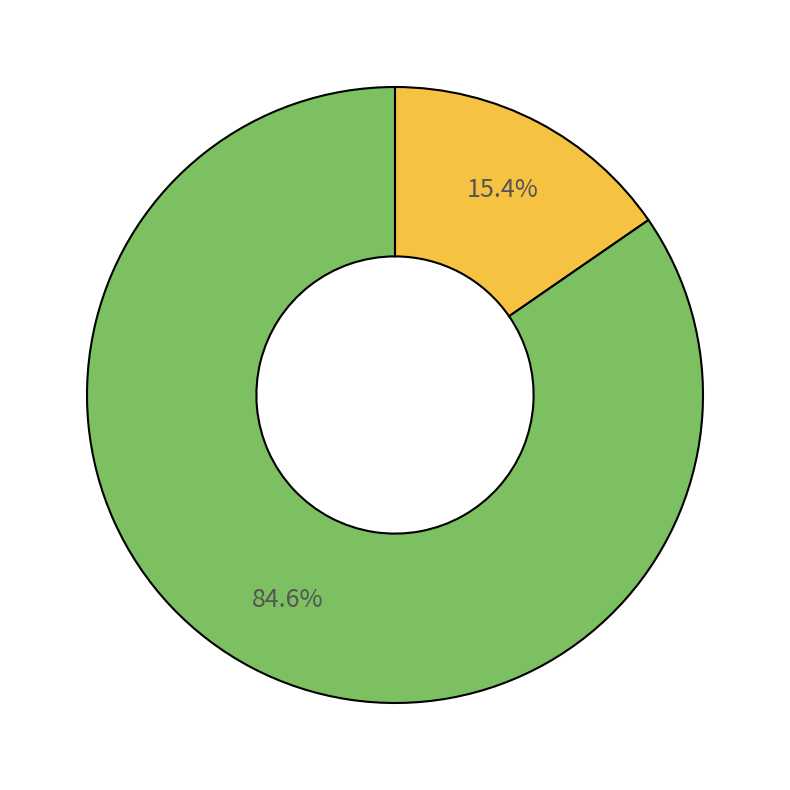

Count the number of slices in the pie.

2